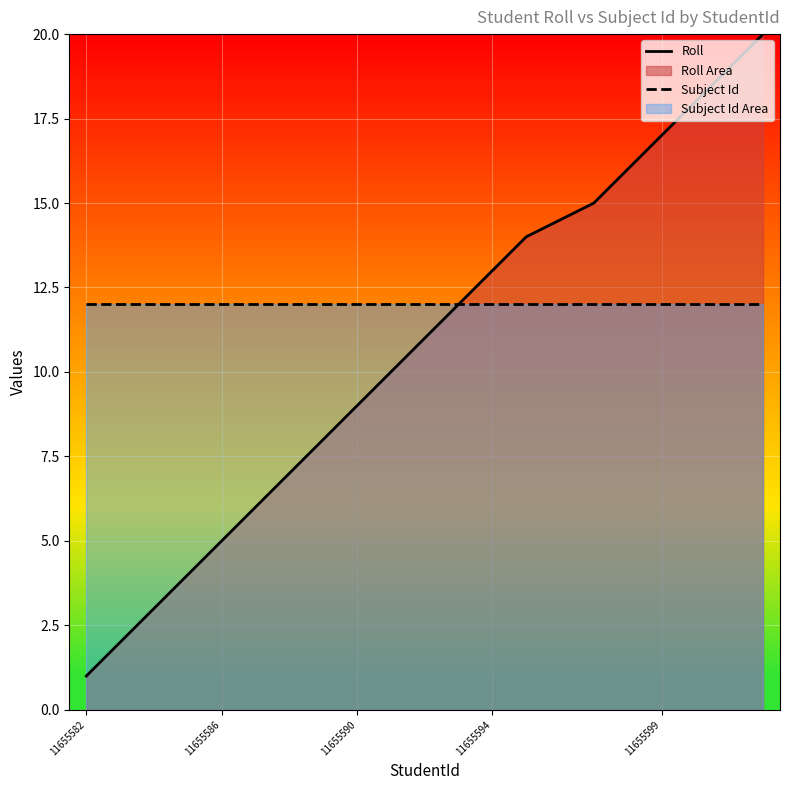

What is the value of the Subject Id point at the 9th from the left?

12